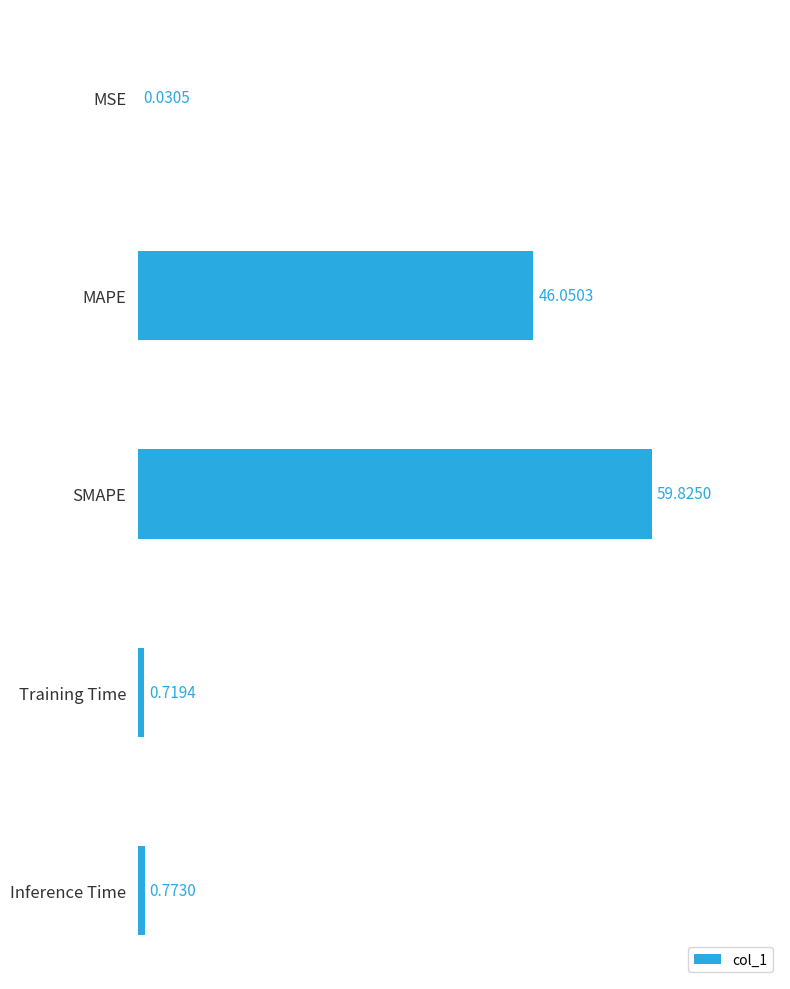

Count the number of categories in the chart.

5